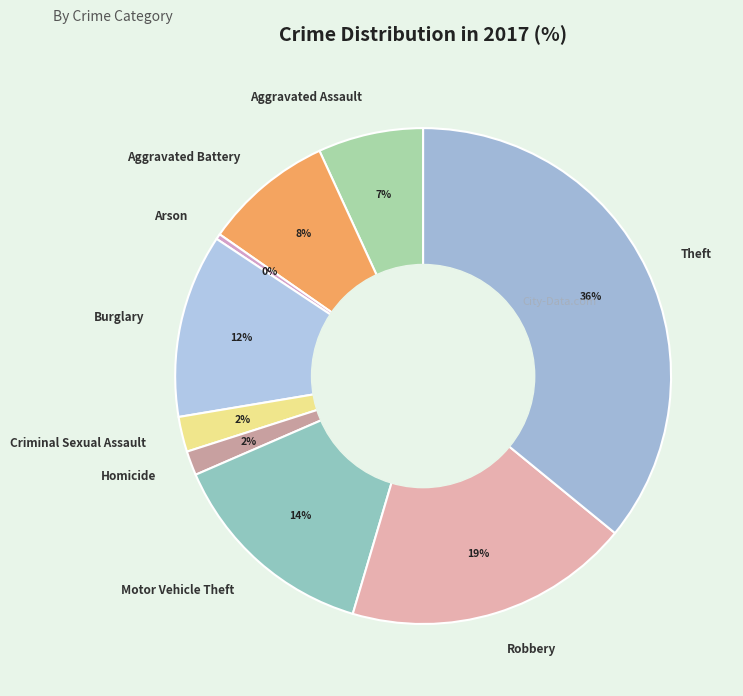

To the nearest percent, what is the difference between the Criminal Sexual Assault and Aggravated Assault slice percentages?

5%